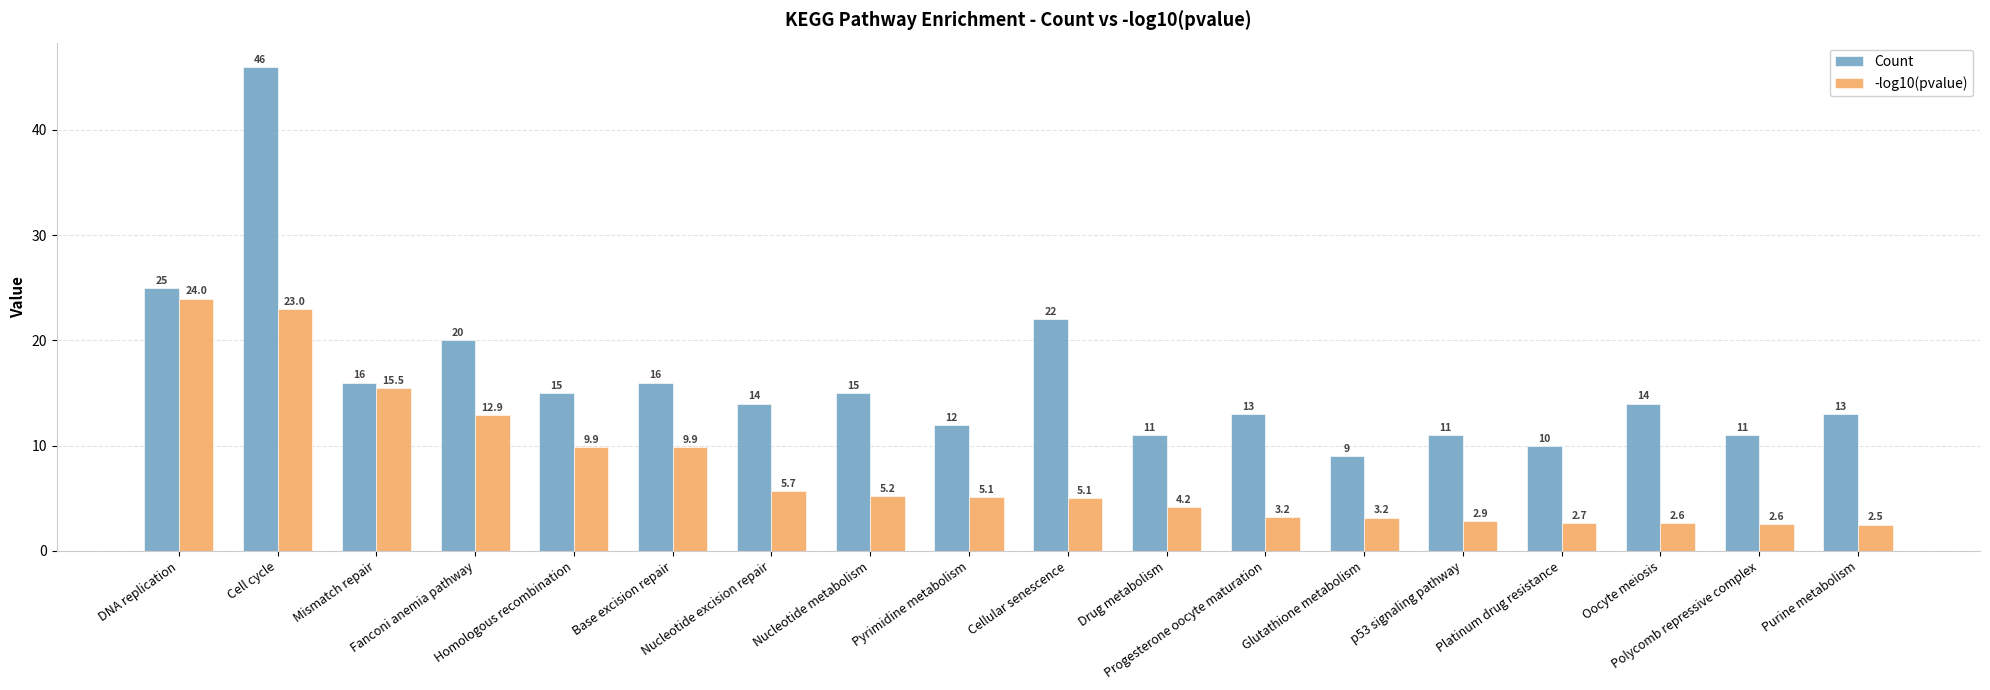

Does the chart contain any negative values?

No